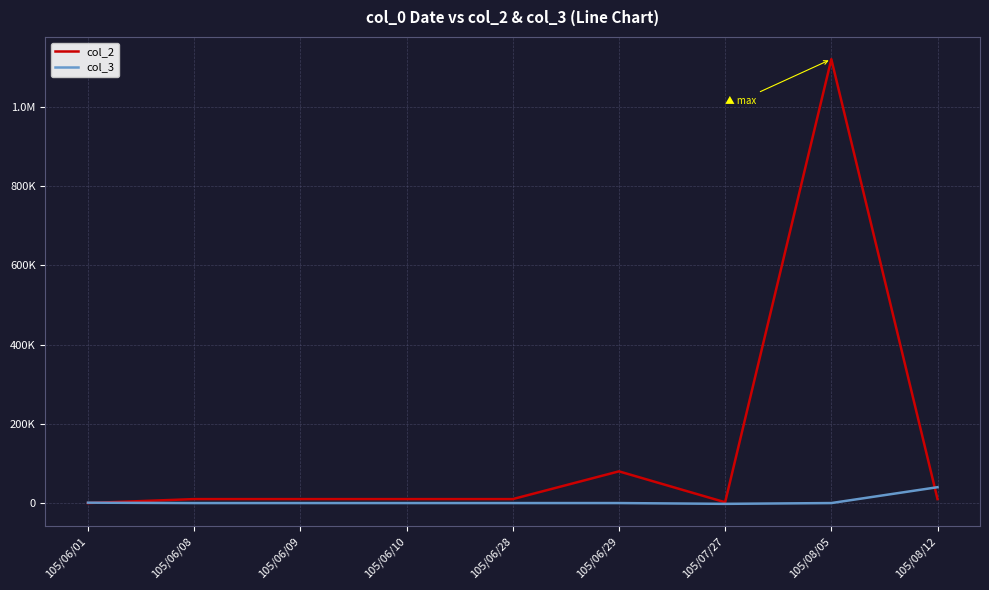

What is the total value across all series at 105/06/09?

10000